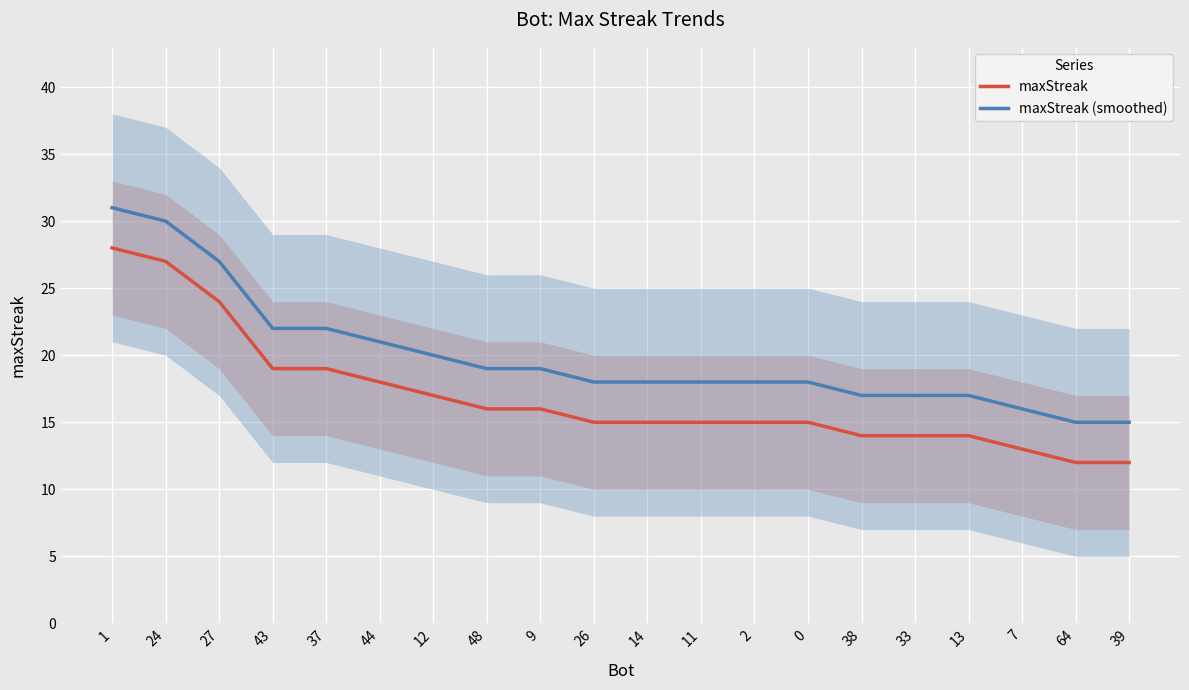

Where does the maxStreak series first go above 15?

1